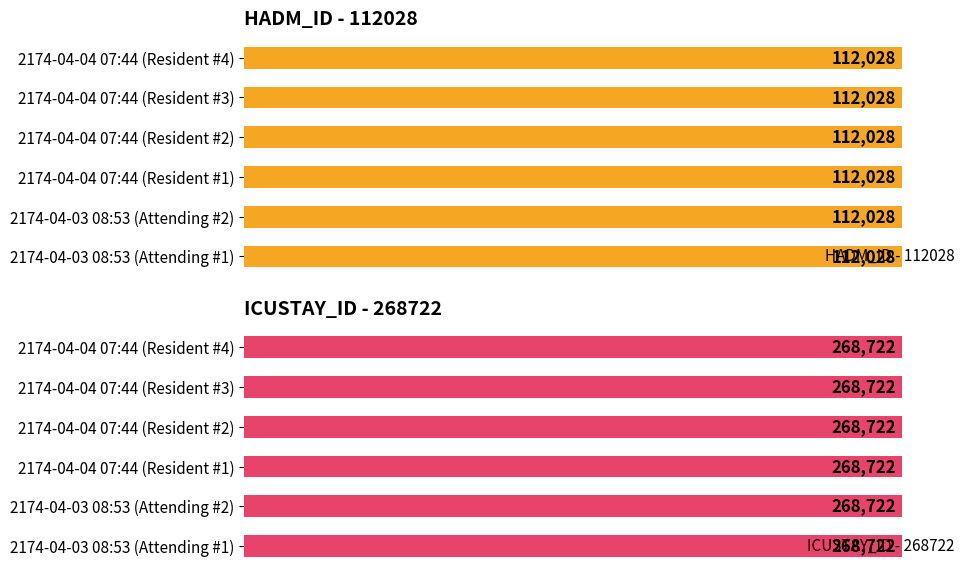

Which category has the highest value in the ICUSTAY_ID series?

2174-04-03 08:53 (Attending #1)